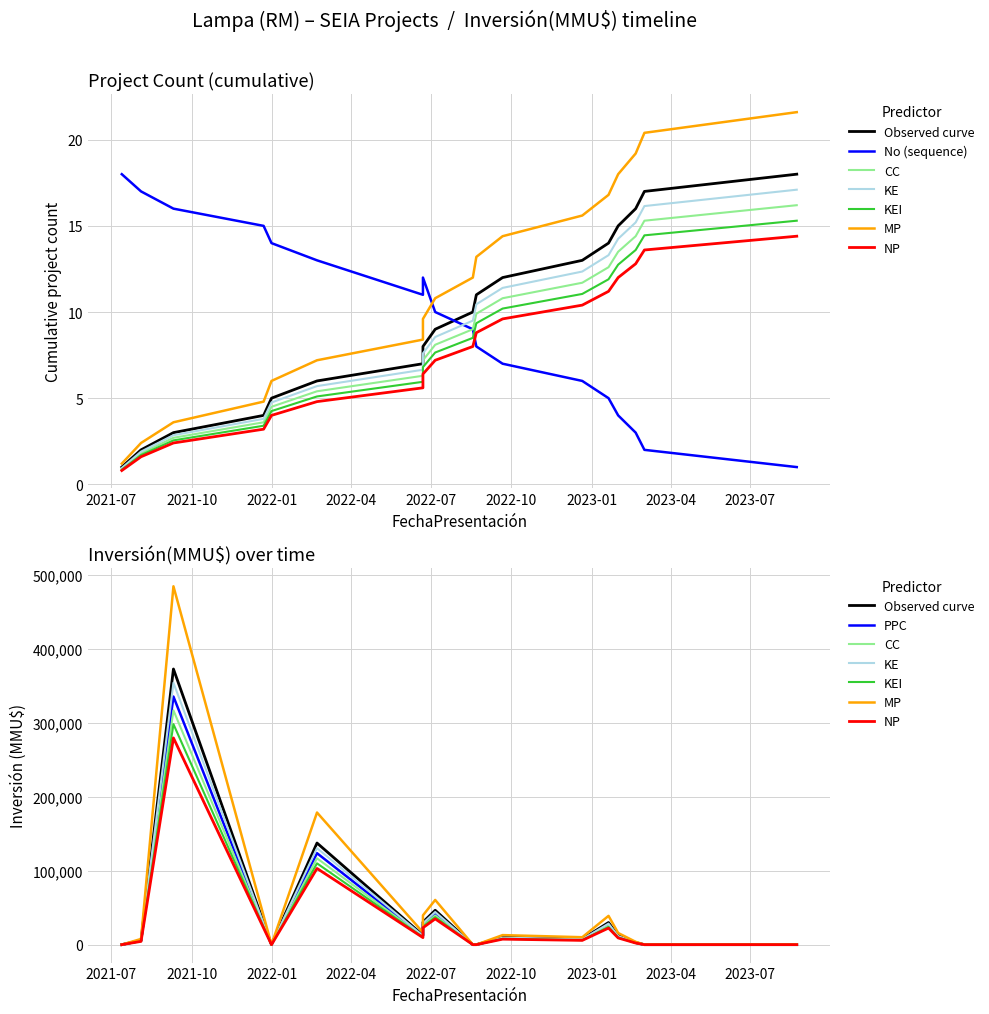

What is the difference between the maximum and second lowest values?

15.2